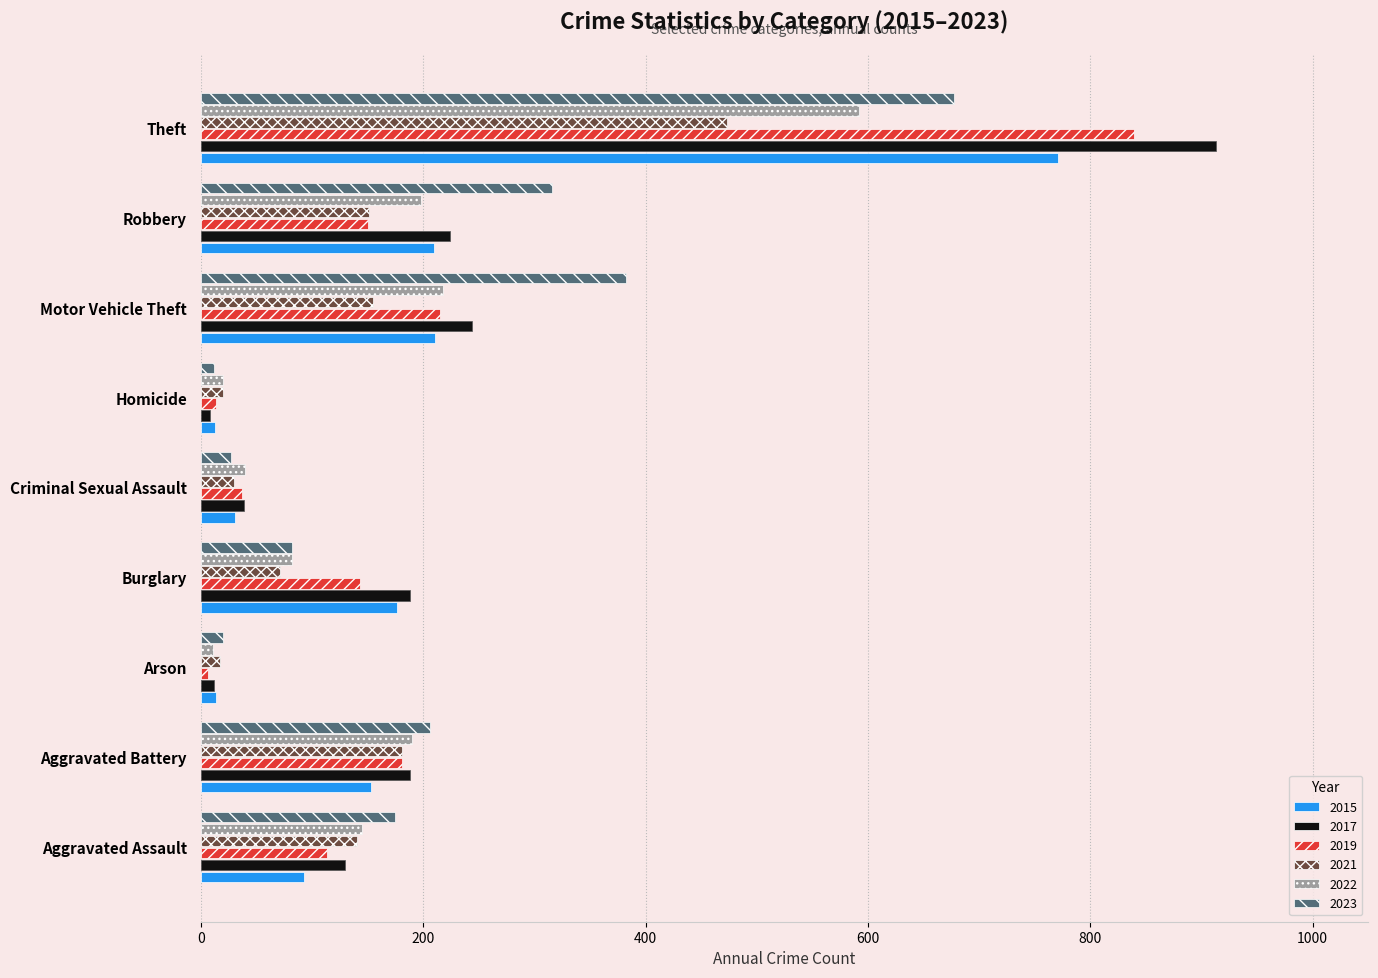

Which category has the highest value in the 2021 series?

Theft